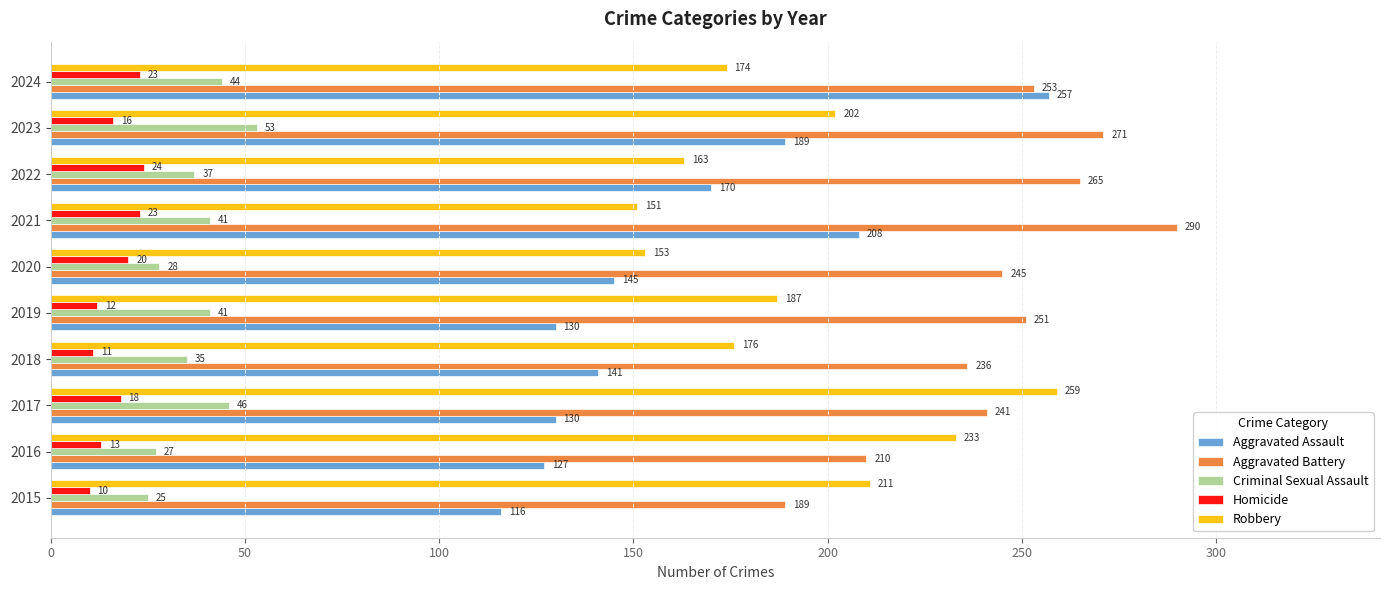

Rank the series at 2017 from highest to lowest value.

Robbery, Aggravated Battery, Aggravated Assault, Criminal Sexual Assault, Homicide